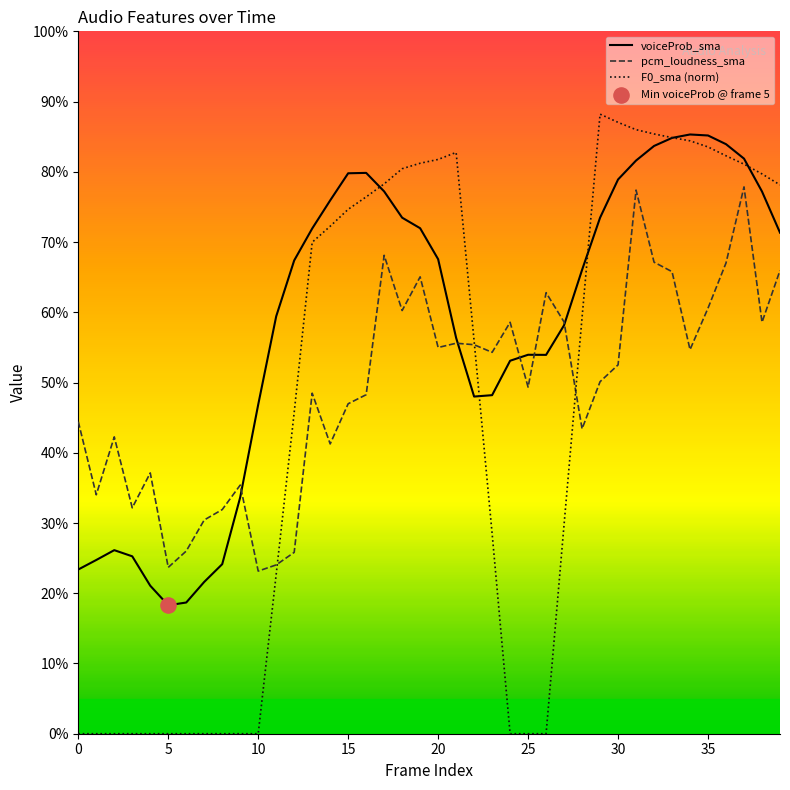

Is this an area chart (filled region under the line)?

No